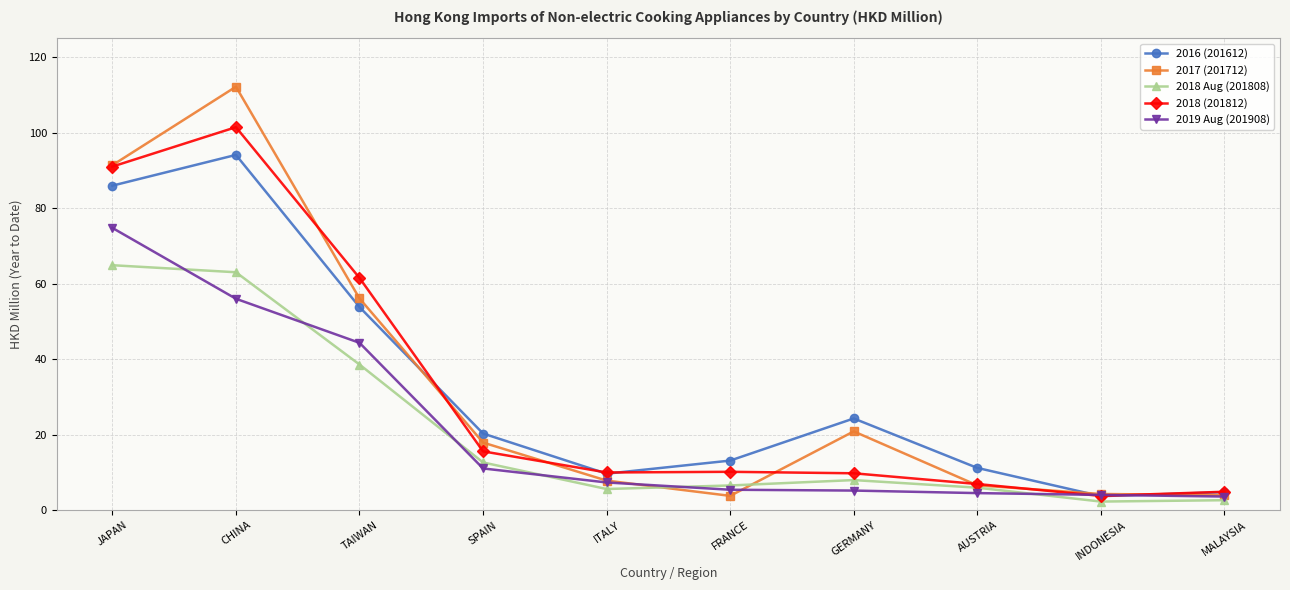

What is the spread (max minus min) of values at MALAYSIA?

2.2